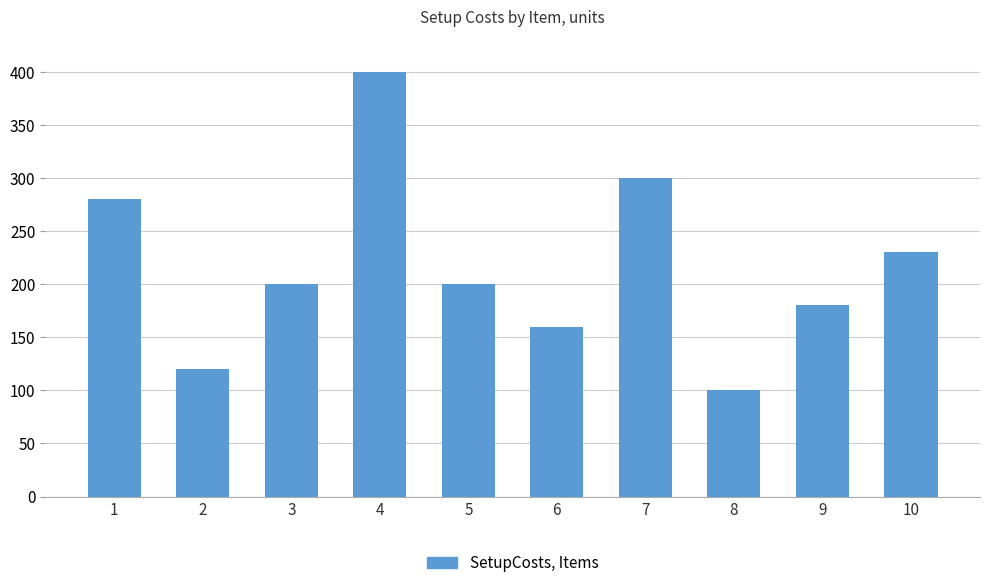

At which label does the data first exceed 200?

1